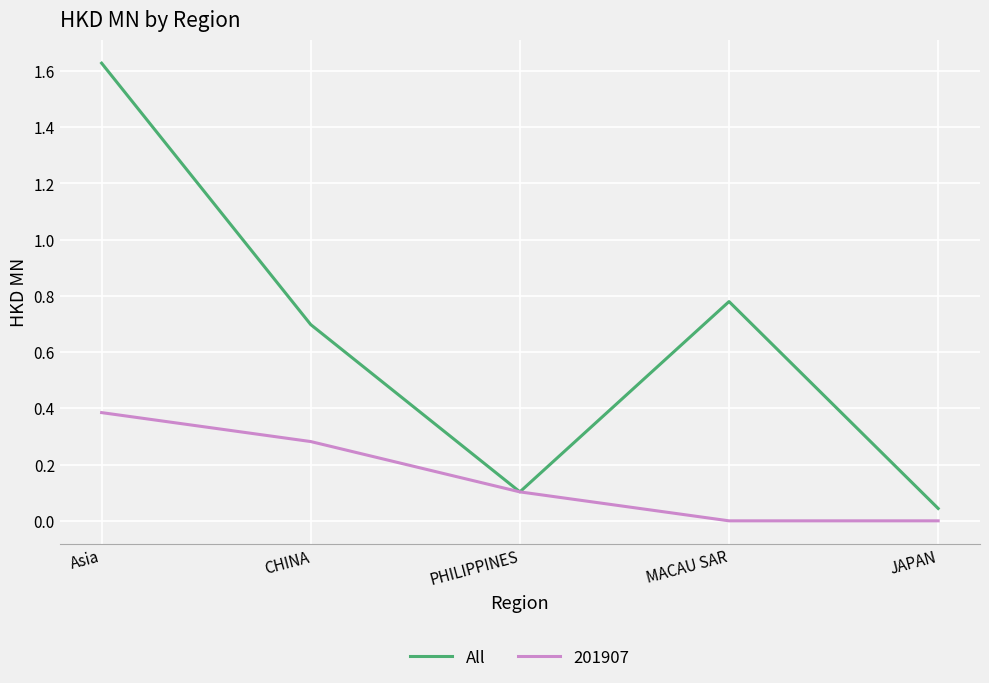

Between PHILIPPINES and JAPAN, which series saw the biggest shift?

201907